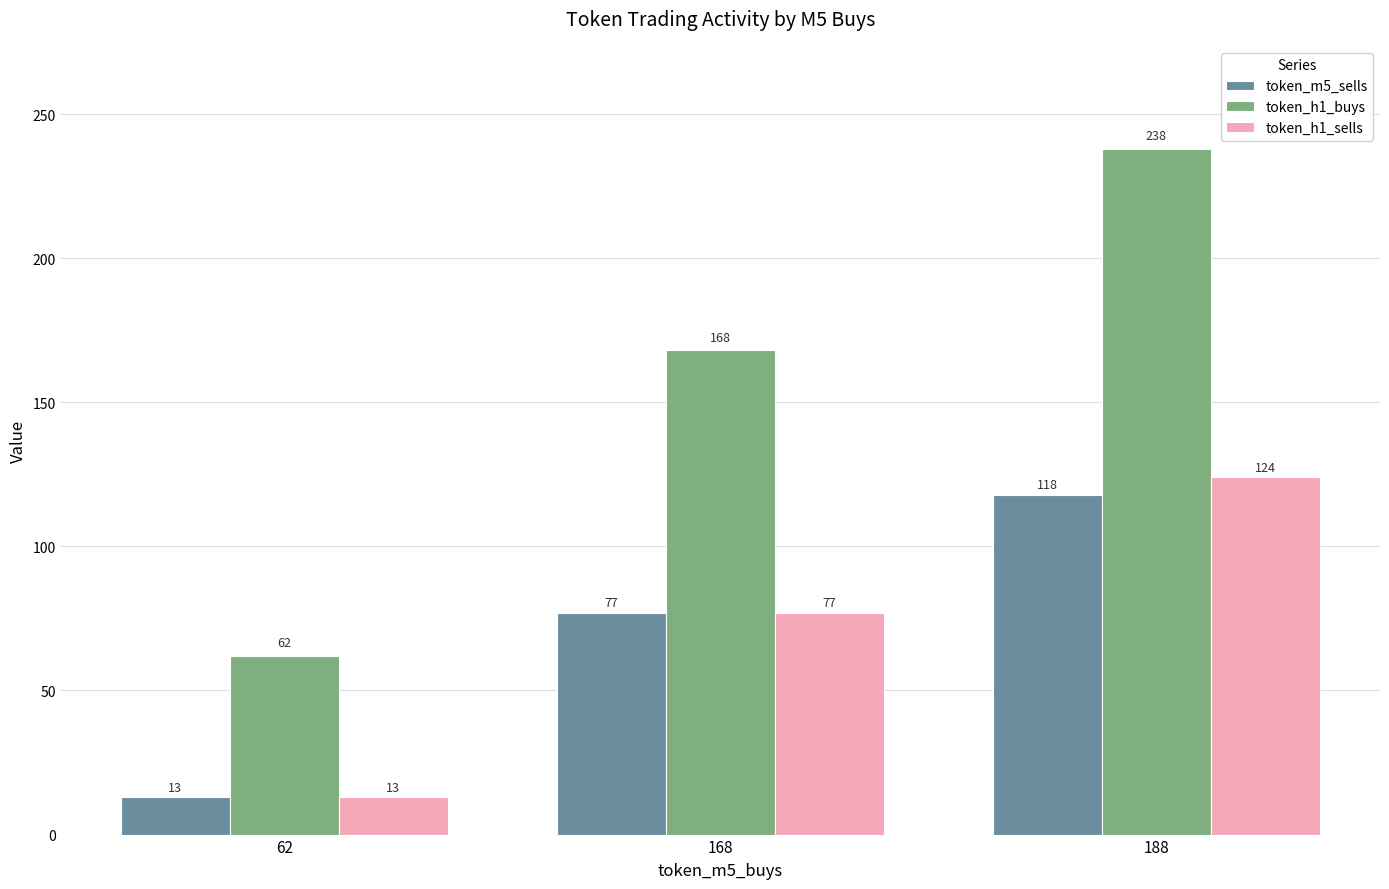

Reading right to left, list all the values displayed in this chart.

token_m5_sells: 118	77	13
token_h1_buys: 238	168	62
token_h1_sells: 124	77	13